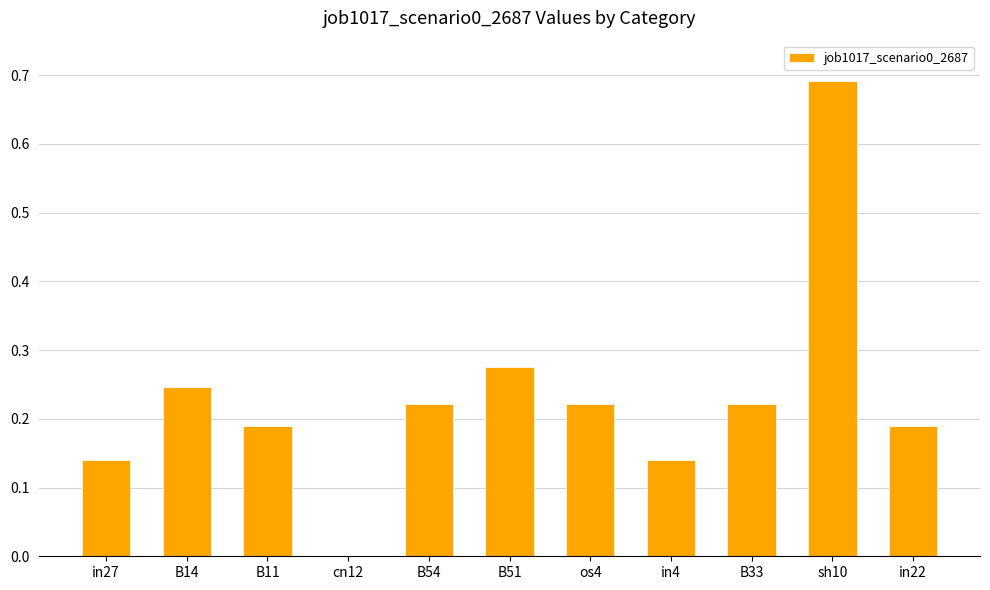

Which has a higher value, B54 or in4?

B54